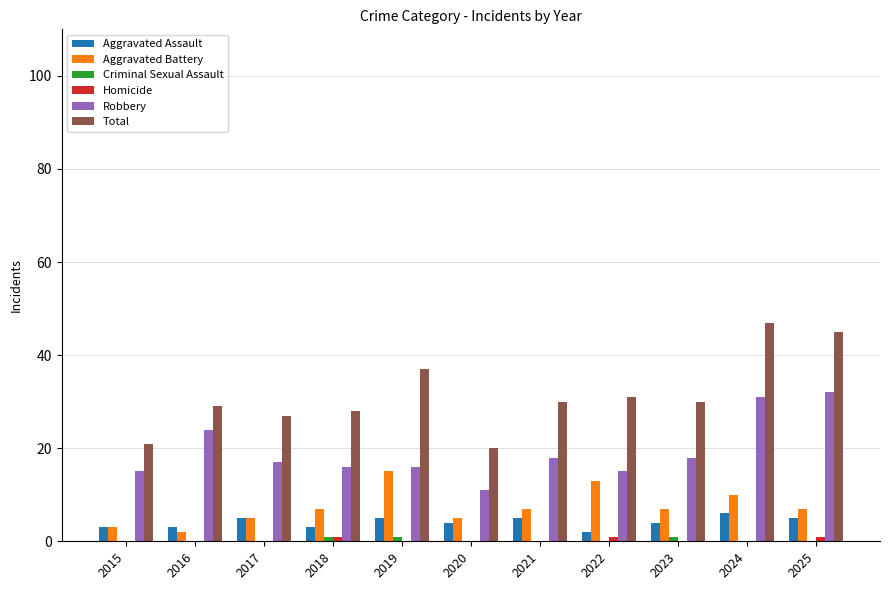

What is the maximum value for Robbery?

32